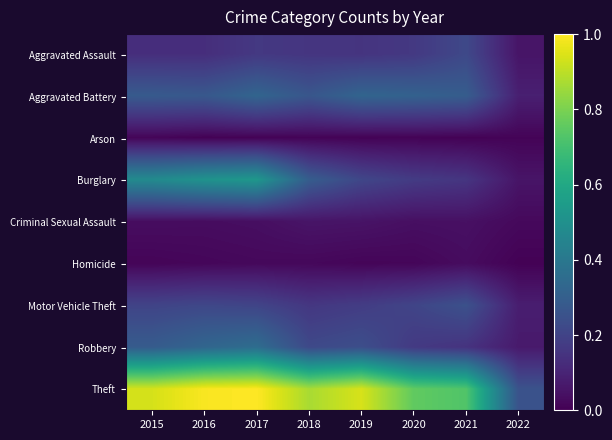

How many categories are shown in the chart?

8